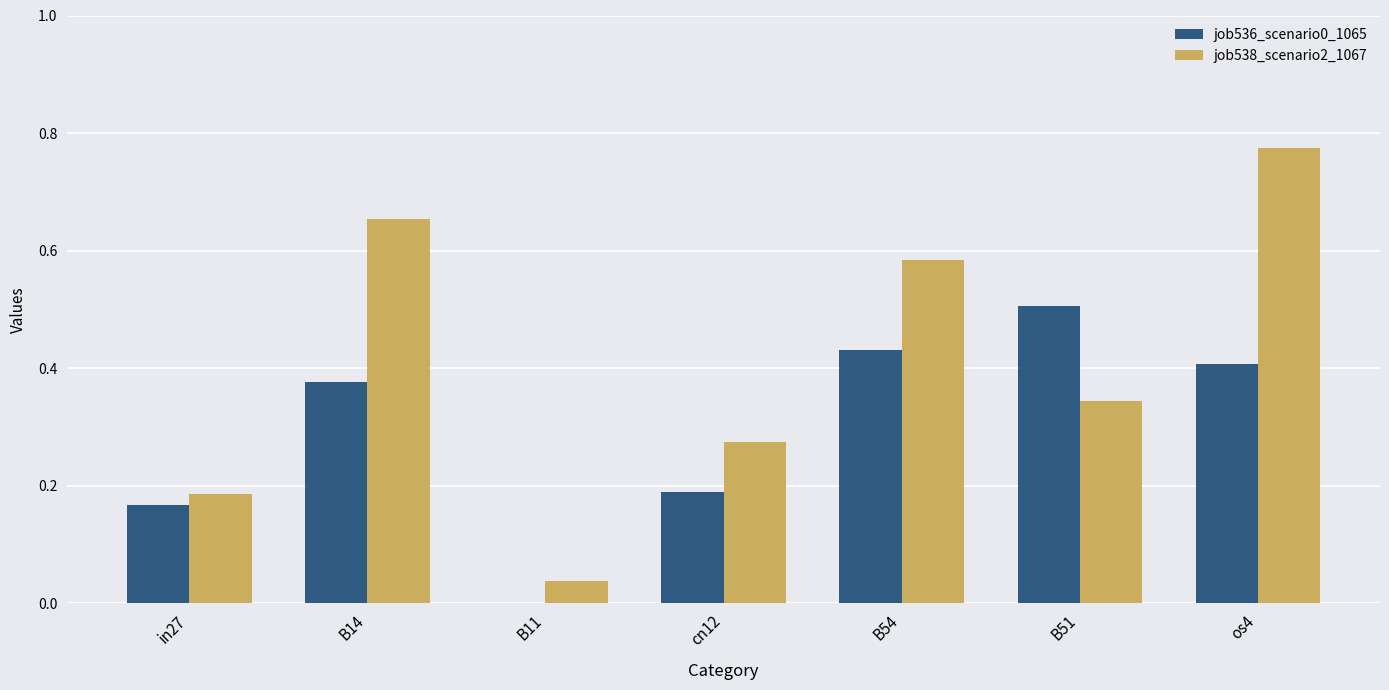

At which category does the chart reach its peak across all series?

os4